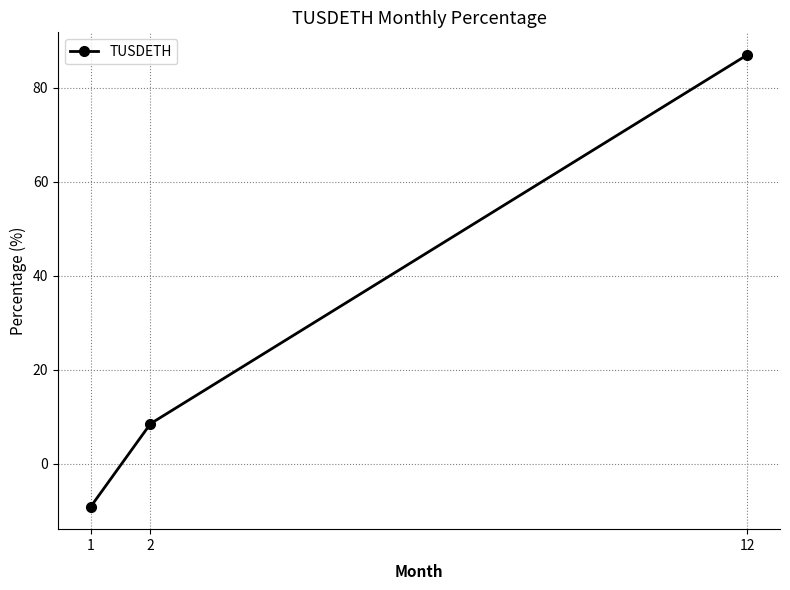

Rank the categories by value from lowest to highest.

1, 2, 12